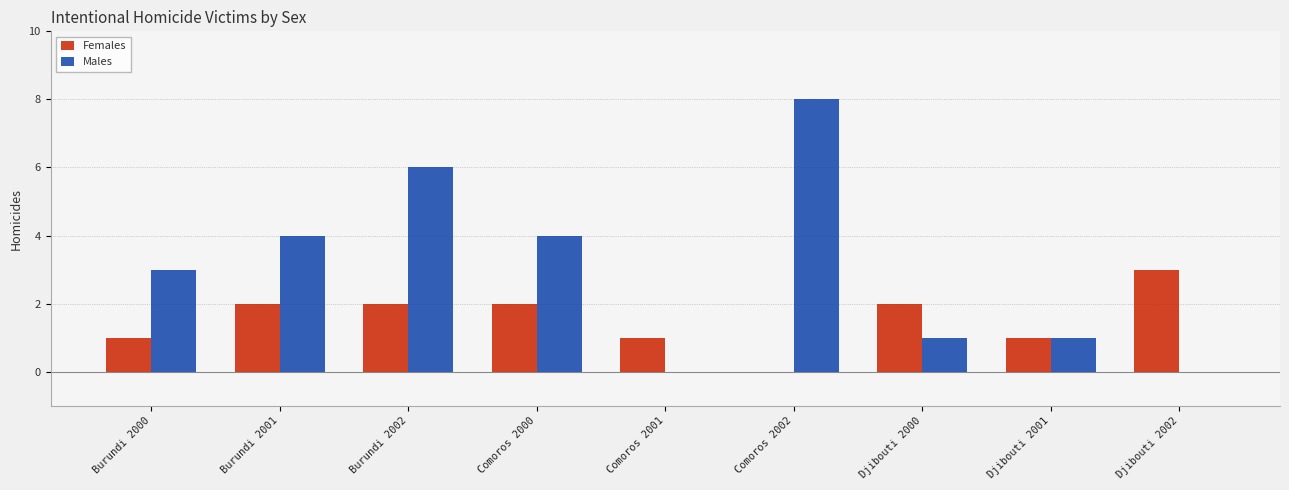

Which label corresponds to the largest value in the chart?

Comoros 2002